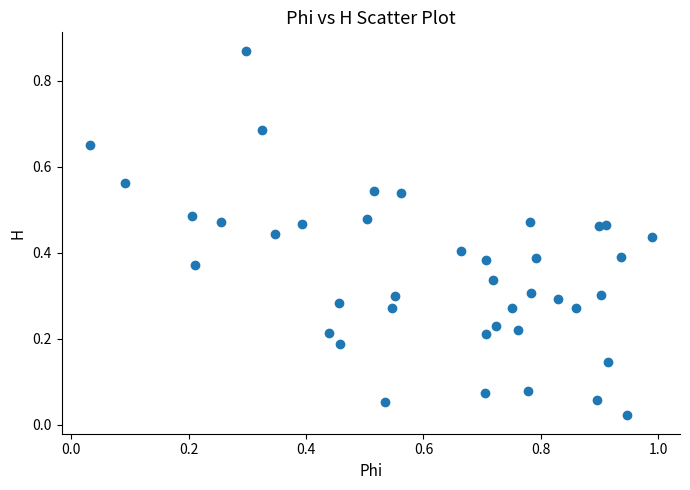

What is the range of Y values (max minus min)?

0.8